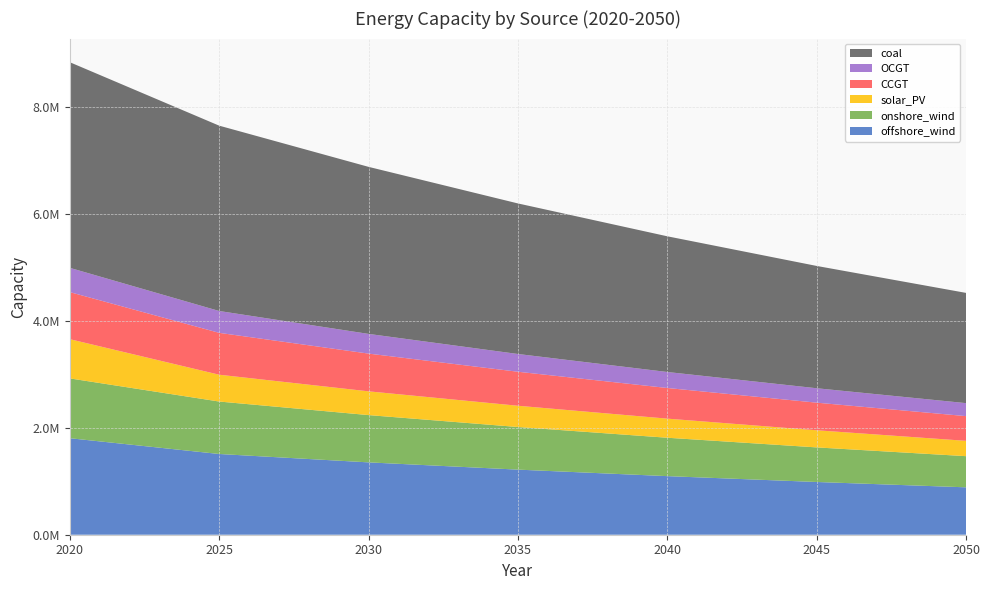

Reading left to right, extract all data points from this chart.

offshore_wind: 1804771.0	1509804.7	1353096.5	1217407.5	1095757.3	986203.3	886358.9
onshore_wind: 1118771.0	981055.4	884229.1	796959.2	718056.0	646839.0	582715.9
solar_PV: 733471.0	501548.8	444248.1	397582.3	357124.1	320406.2	286776.0
CCGT: 880001.0	782905.0	705635.4	635992.0	573165.2	516265.6	462083.2
OCGT: 453961.0	408658.2	368325.2	331973.0	299208.5	269677.6	243057.8
coal: 3845511.0	3465974.3	3123896.4	2815580.3	2537693.7	2287233.5	2061492.6